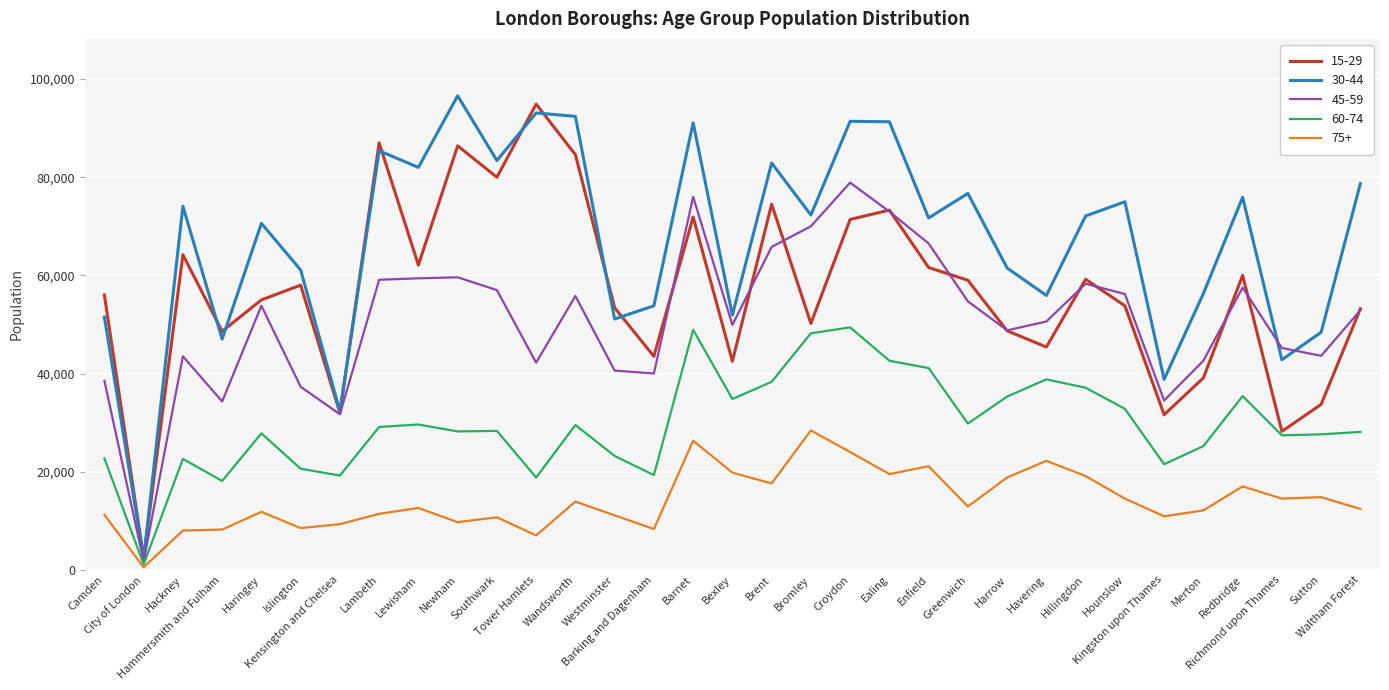

How many distinct data groups are displayed?

5